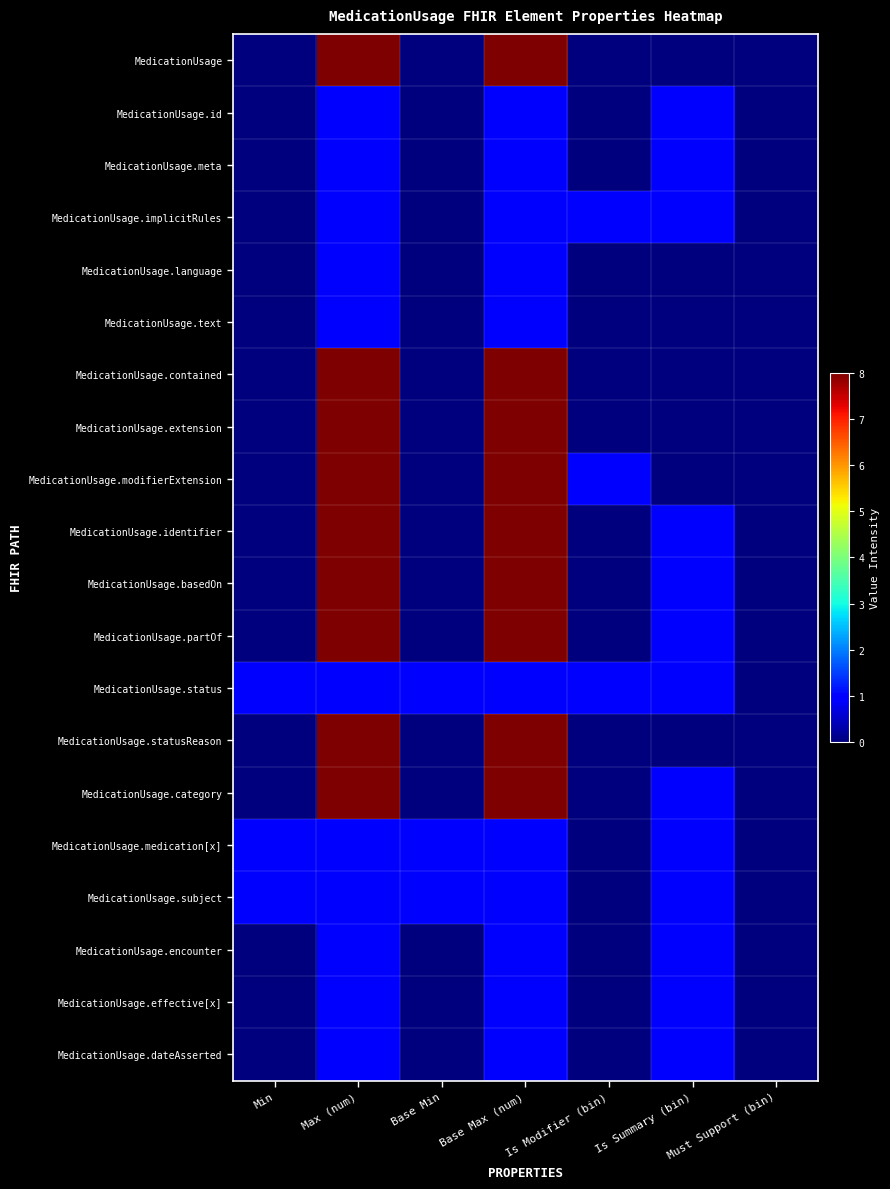

What is the total value across all series at Base Max (num)?

83